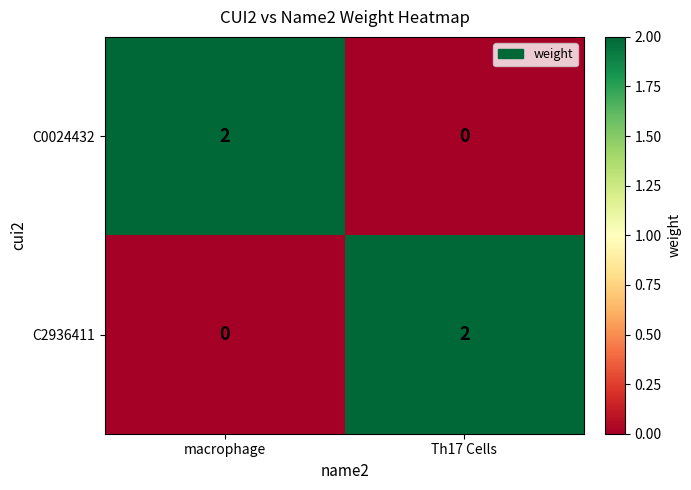

List the labels in order of C2936411 value, largest first.

Th17 Cells, macrophage